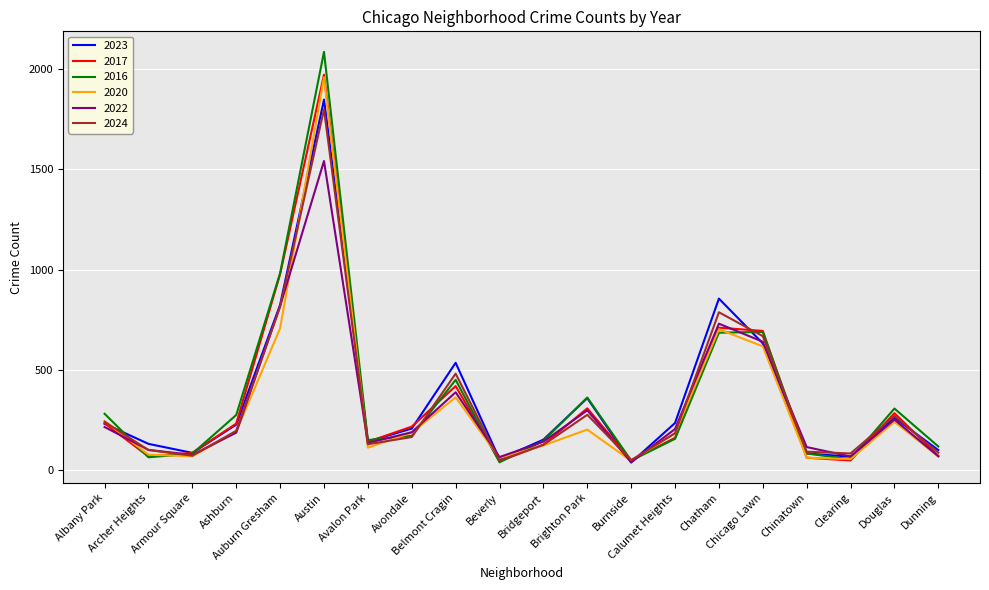

Is this an area chart (filled region under the line)?

No